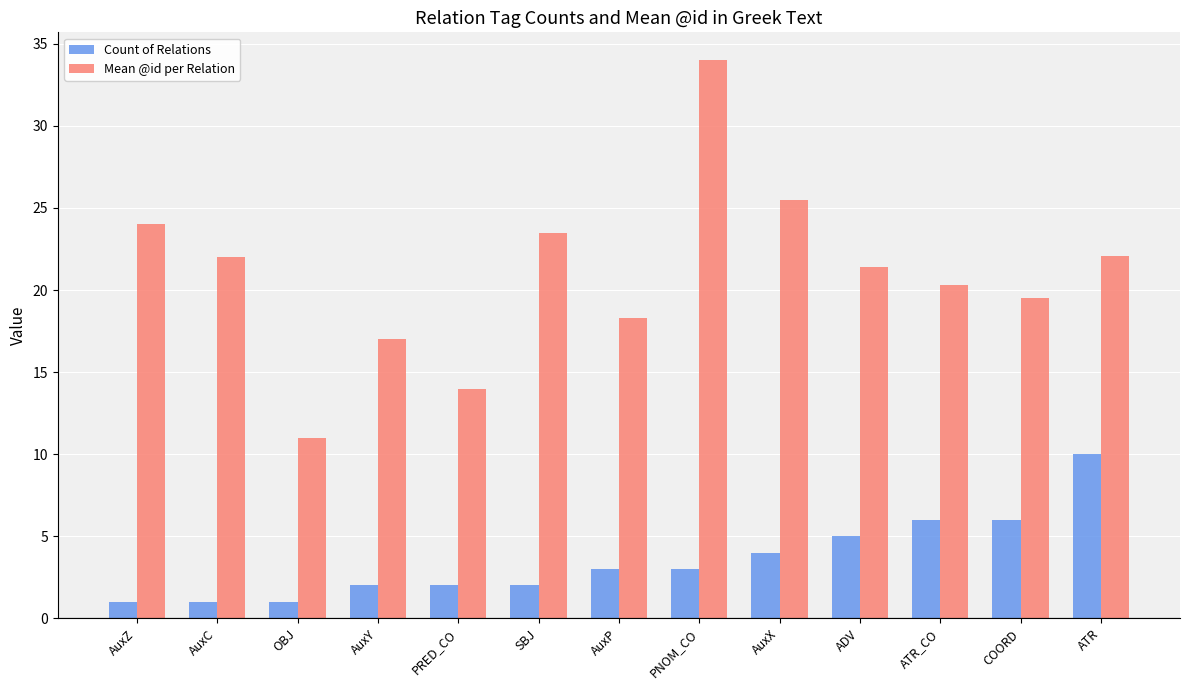

What is the label of the 12th bar from the right?

AuxC